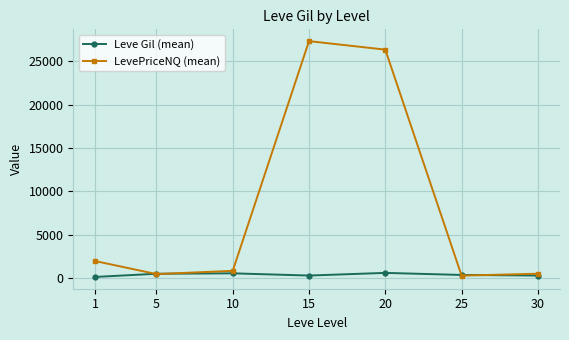

What is the greatest value displayed?

27291.5